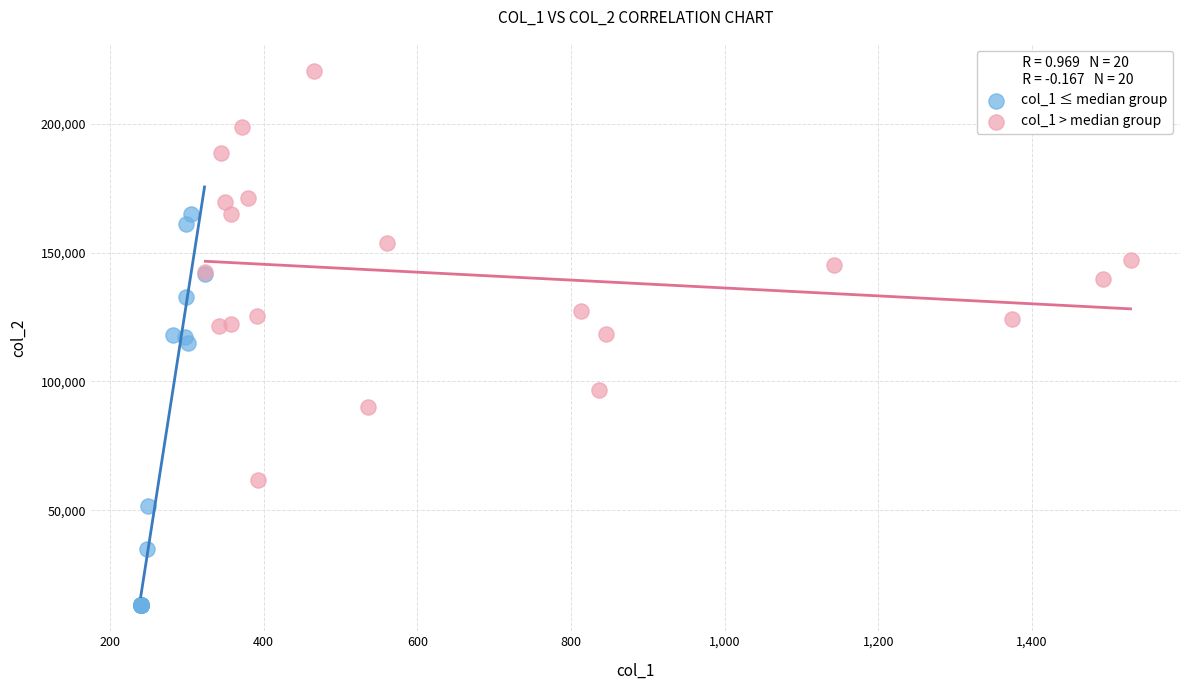

Which series has the widest spread of Y values?

col_1 > median group